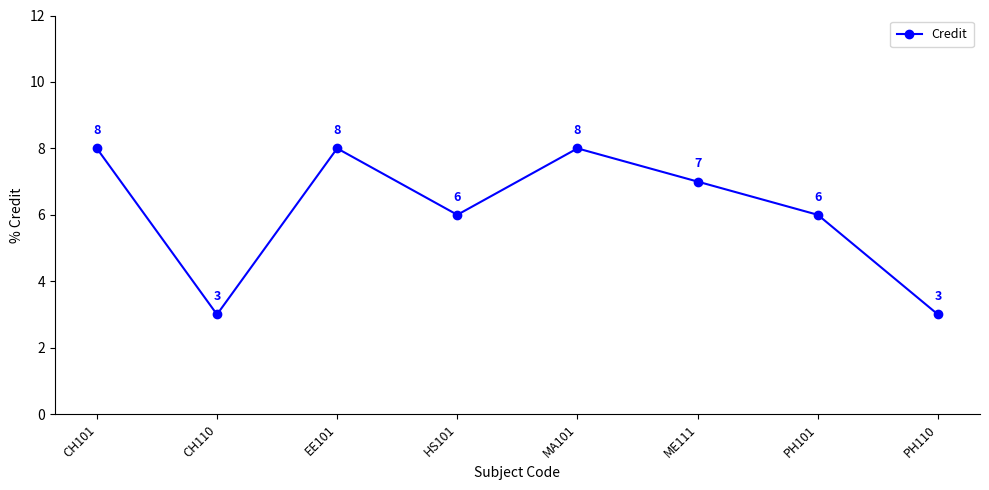

What is the difference between the maximum and minimum values?

5